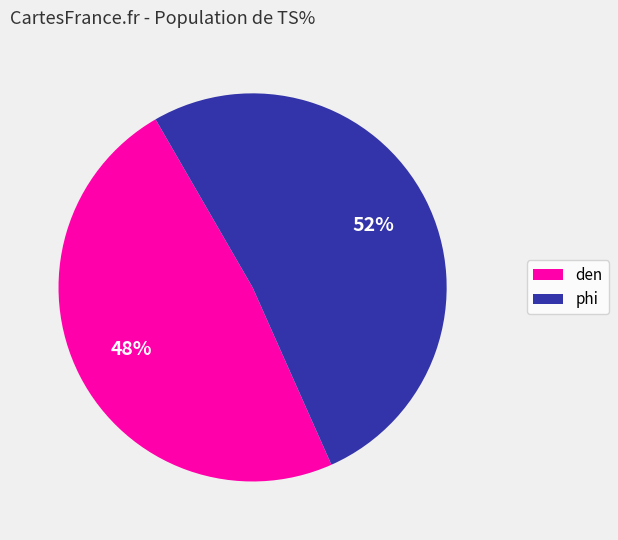

Combined, do phi and den account for over 50%?

Yes